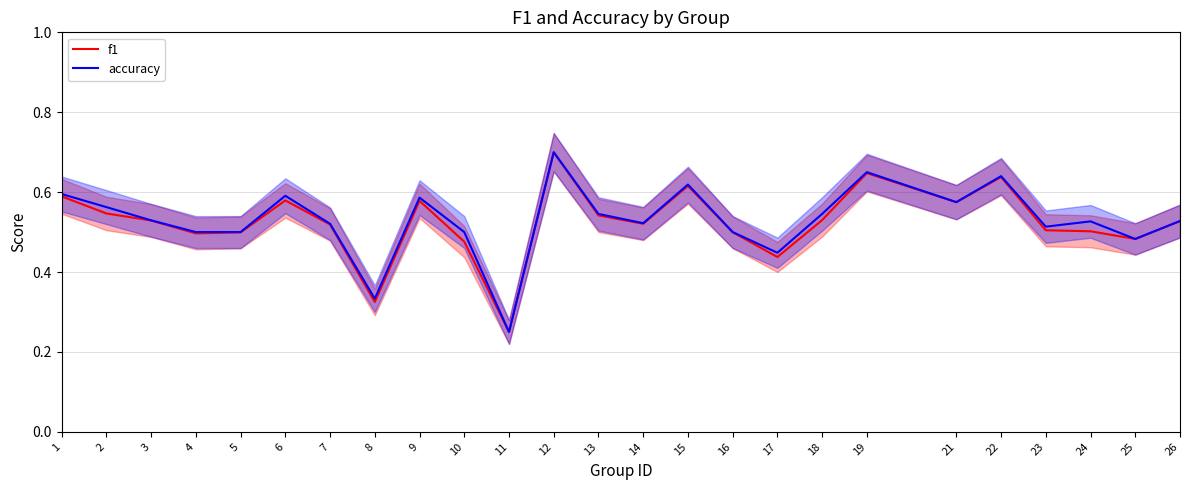

True or false: accuracy and f1 cross at least once.

False